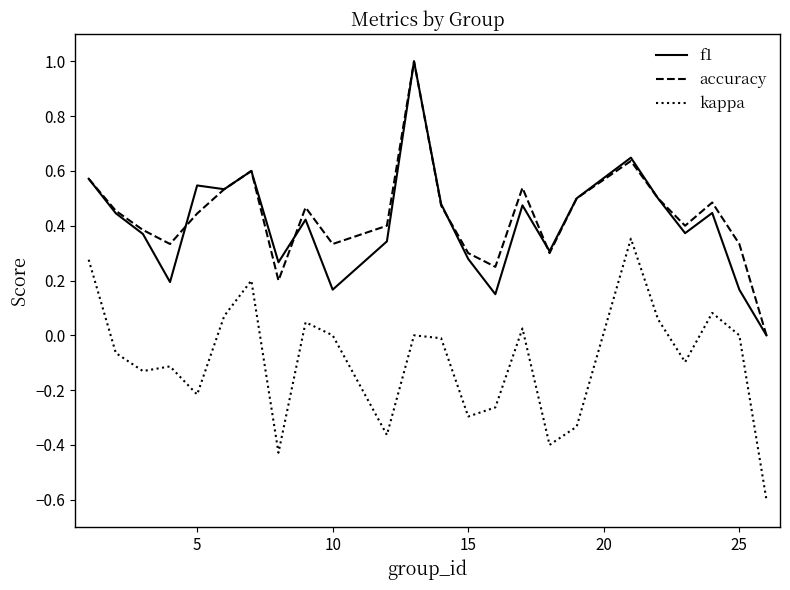

What is the minimum value shown in the chart?

-0.6